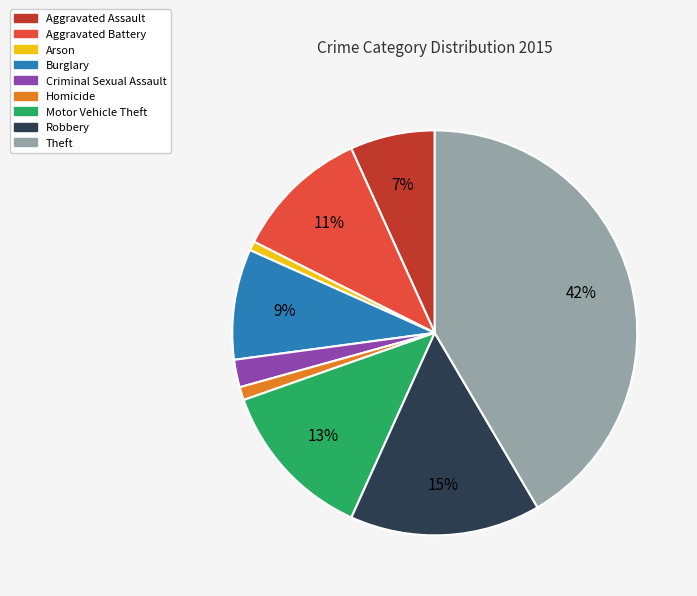

Is the sum of Burglary and Criminal Sexual Assault greater than half?

No